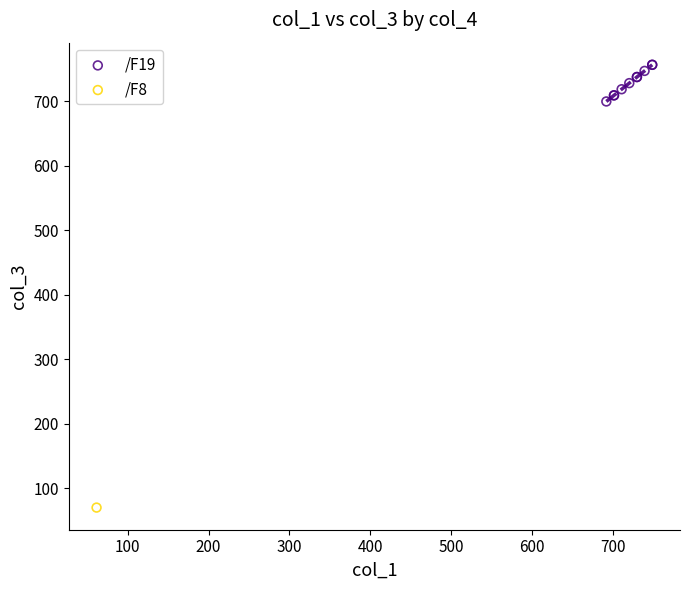

What are all the series names shown in the legend?

/F19, /F8